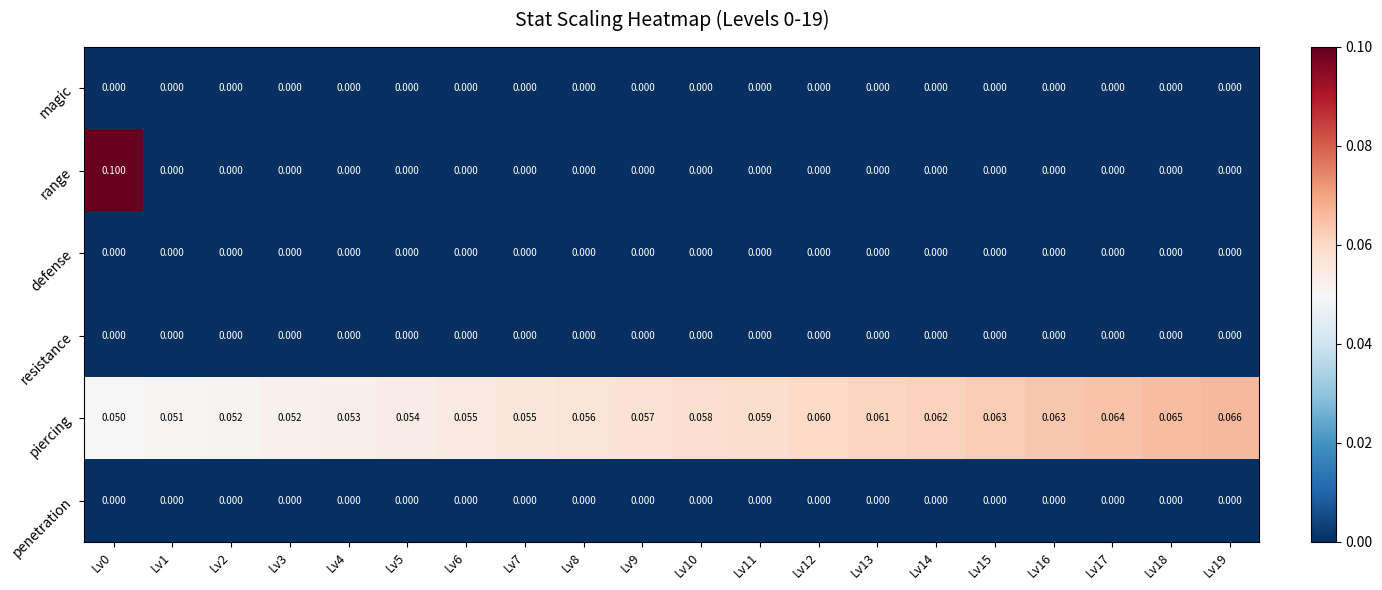

What is the total value across all series at Lv6?

0.1